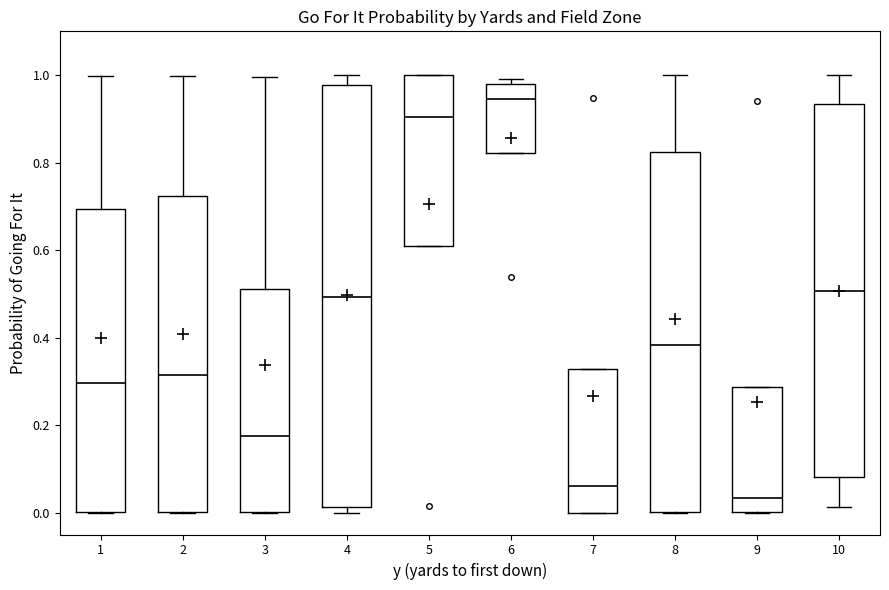

Reading left to right, transcribe this box plot: for each box, give where its median line is, the range the box spans, and where its two whiskers end, as read against the y-axis. The values are not printed on the chart, so give them approximately, as read against the axis.

1: median 0.30, box 0.00 to 0.70, whiskers 0.00 to 1.00
2: median 0.32, box 0.00 to 0.72, whiskers 0.00 to 1.00
3: median 0.18, box 0.00 to 0.52, whiskers 0.00 to 1.00
4: median 0.50, box 0.02 to 0.98, whiskers 0.00 to 1.00
5: median 0.90, box 0.60 to 1.00, whiskers 0.60 to 1.00
6: median 0.94, box 0.82 to 0.98, whiskers 0.82 to 1.00
7: median 0.06, box 0.00 to 0.32, whiskers 0.00 to 0.32
8: median 0.38, box 0.00 to 0.82, whiskers 0.00 to 1.00
9: median 0.04, box 0.00 to 0.28, whiskers 0.00 to 0.28
10: median 0.50, box 0.08 to 0.94, whiskers 0.02 to 1.00